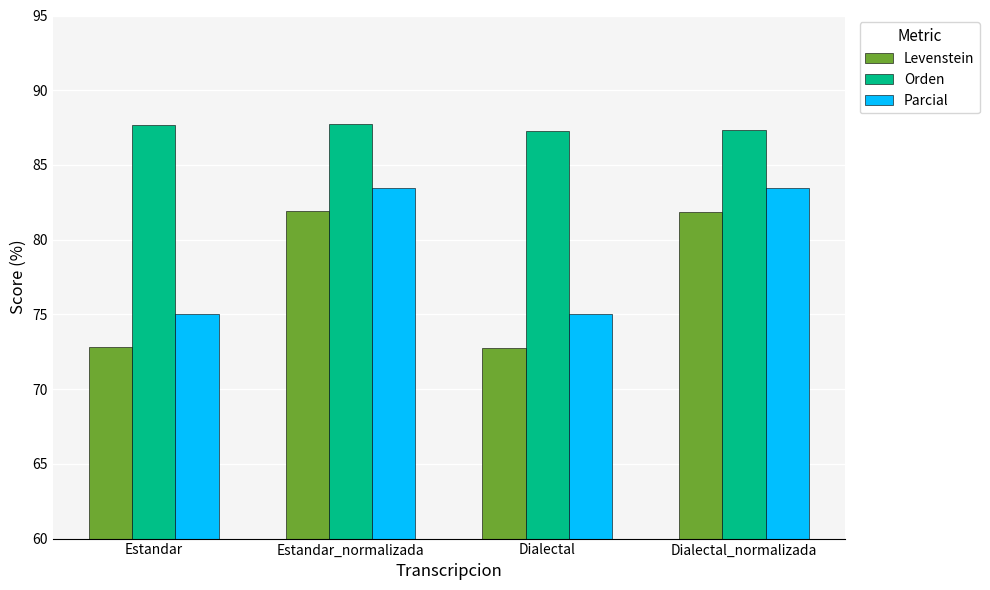

What is the value of the Levenstein bar at the 3rd from the left?

72.8